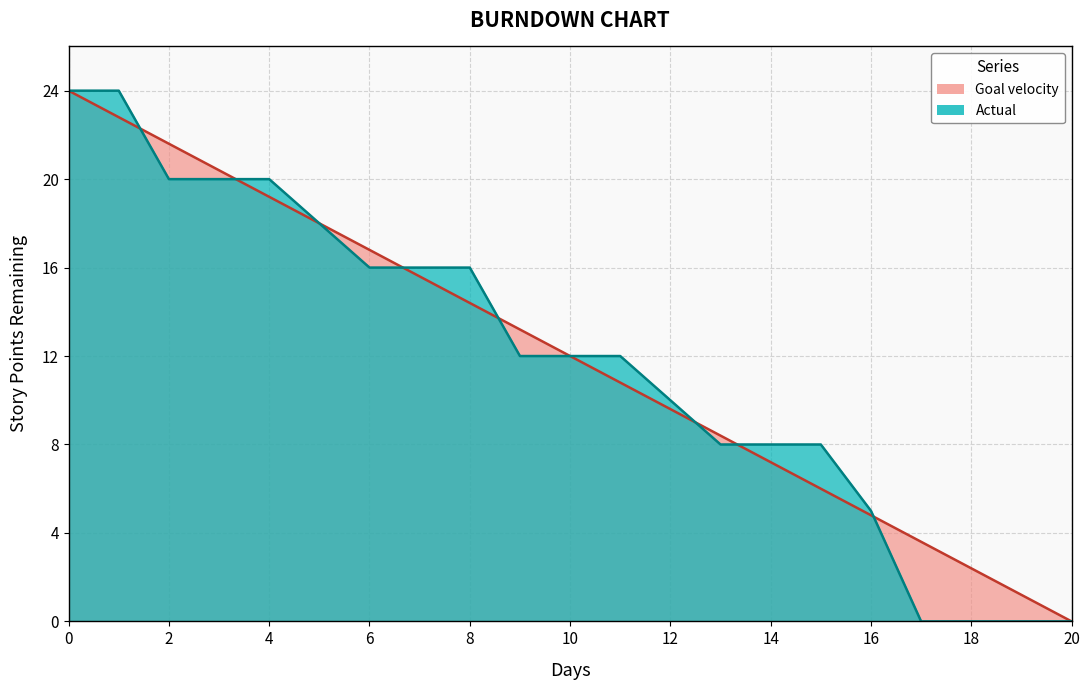

Reading left to right, list all the values displayed in this chart.

Goal velocity: 24.0	22.8	21.6	20.4	19.2	18.0	16.8	15.6	14.4	13.2	12.0	10.8	9.6	8.4	7.2	6.0	4.8	3.6	2.4	1.2	0.0
Actual: 24.0	24.0	20.0	20.0	20.0	18.0	16.0	16.0	16.0	12.0	12.0	12.0	10.0	8.0	8.0	8.0	5.0	0.0	0.0	0.0	0.0